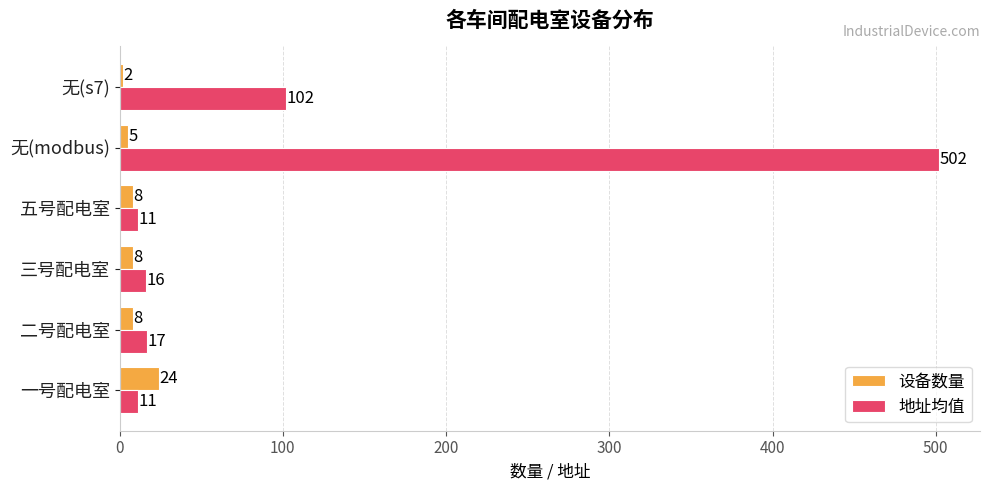

Which series has the largest range (max minus min)?

地址均值